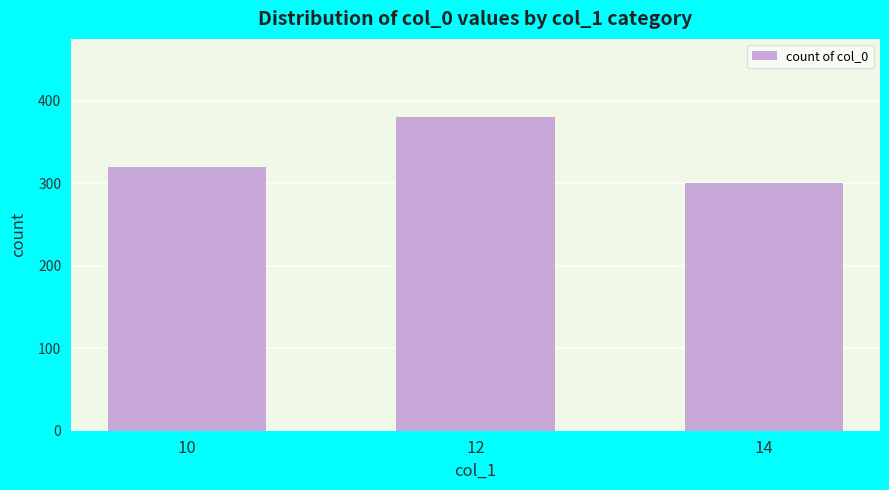

At which category does the chart reach its peak across all series?

12